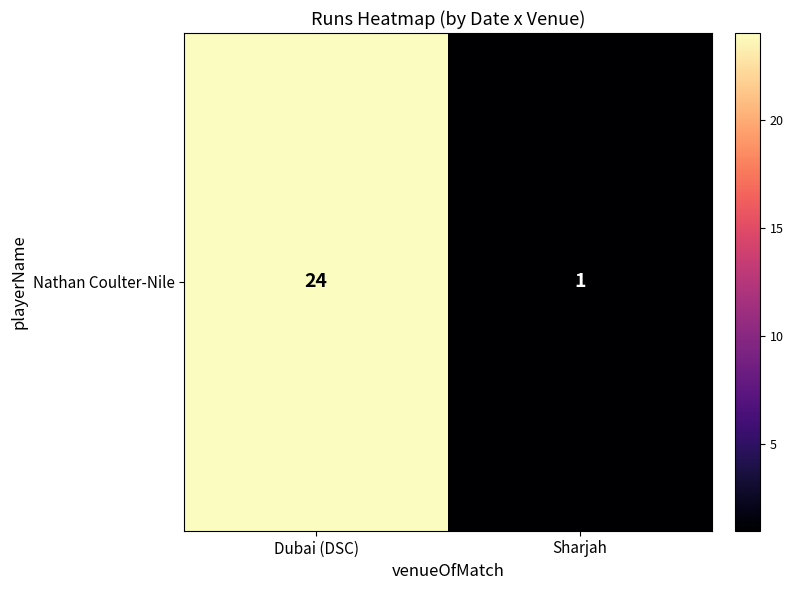

What is the change in value from Dubai (DSC) to Sharjah?

-23